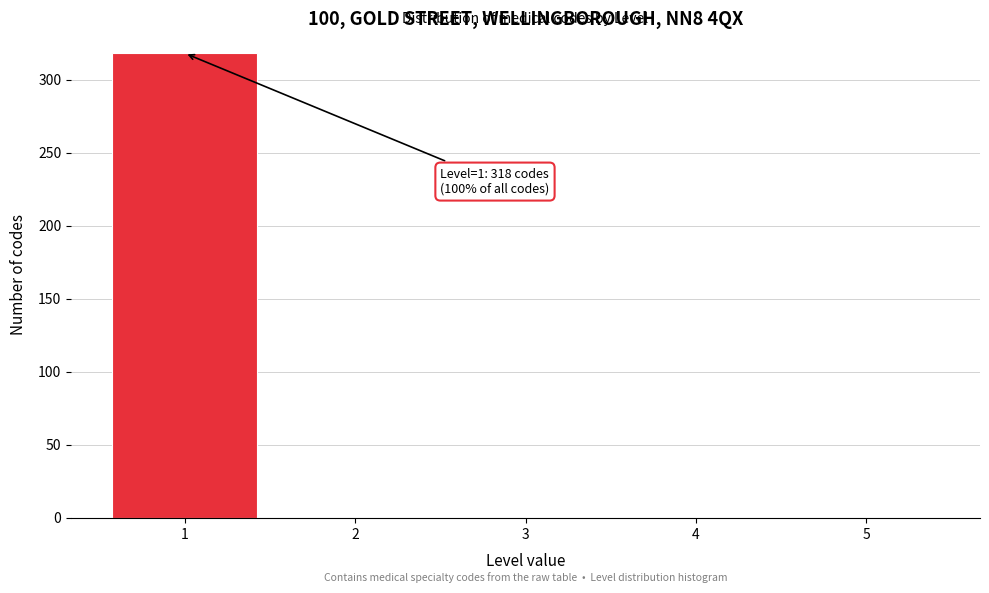

Over which range of the x-axis is the bar tallest?

0.5 to 1.5